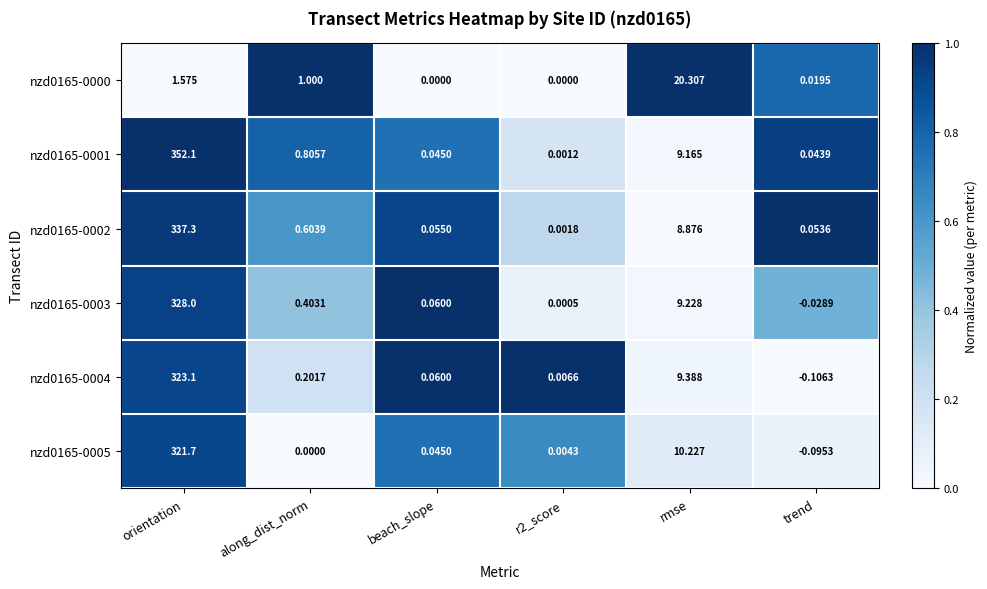

Is the value of nzd0165-0003 at beach_slope greater than the value of nzd0165-0002 at orientation?

No